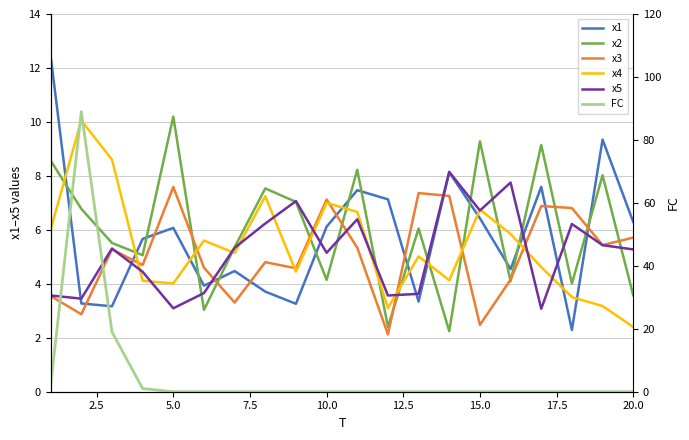

True or false: x4 has more than 1 points higher than both neighbors.

True